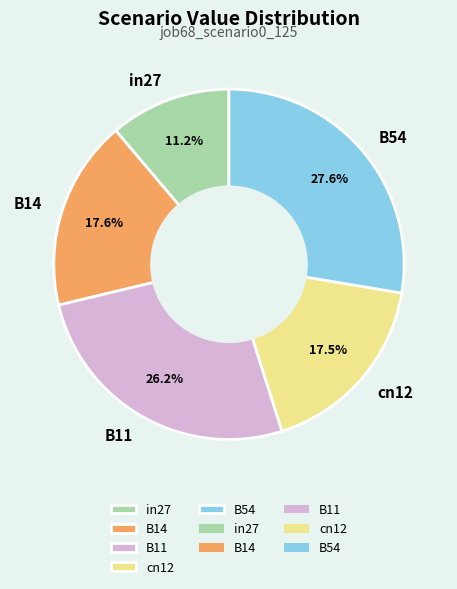

Is in27 the majority of the pie?

No